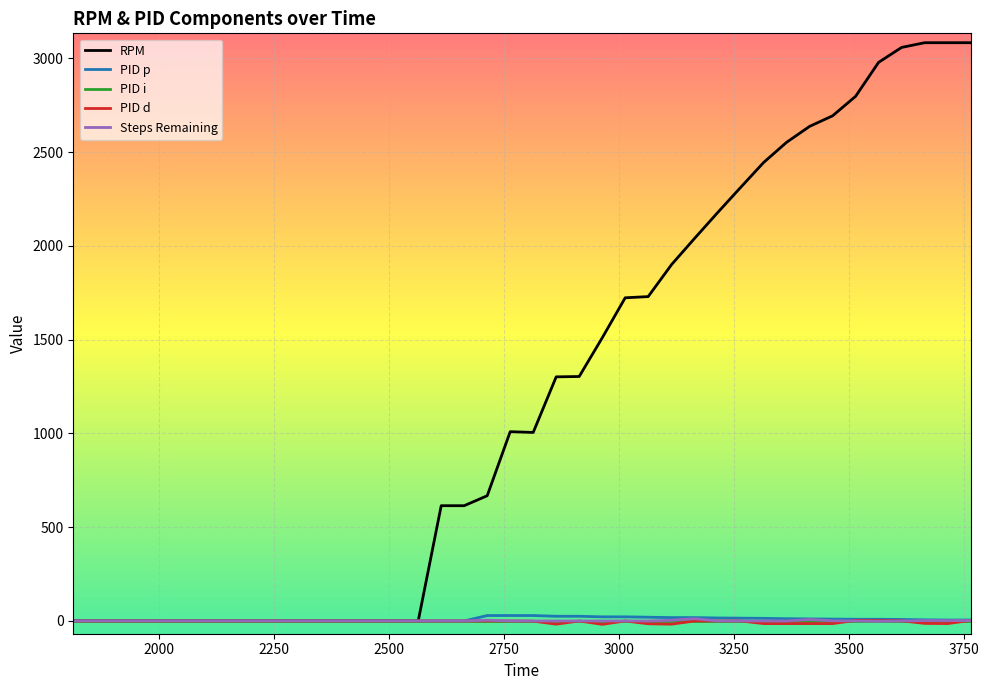

Which series has the largest total across all categories?

RPM